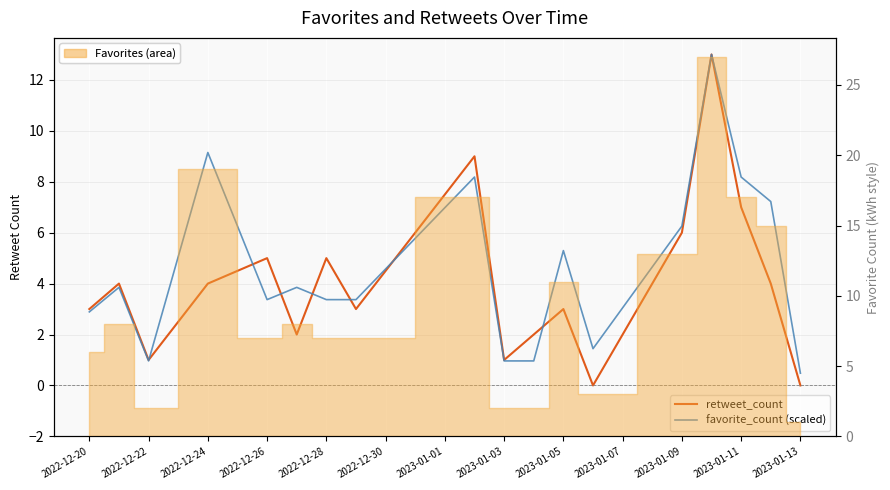

What position from the right is 2023-01-11?

3